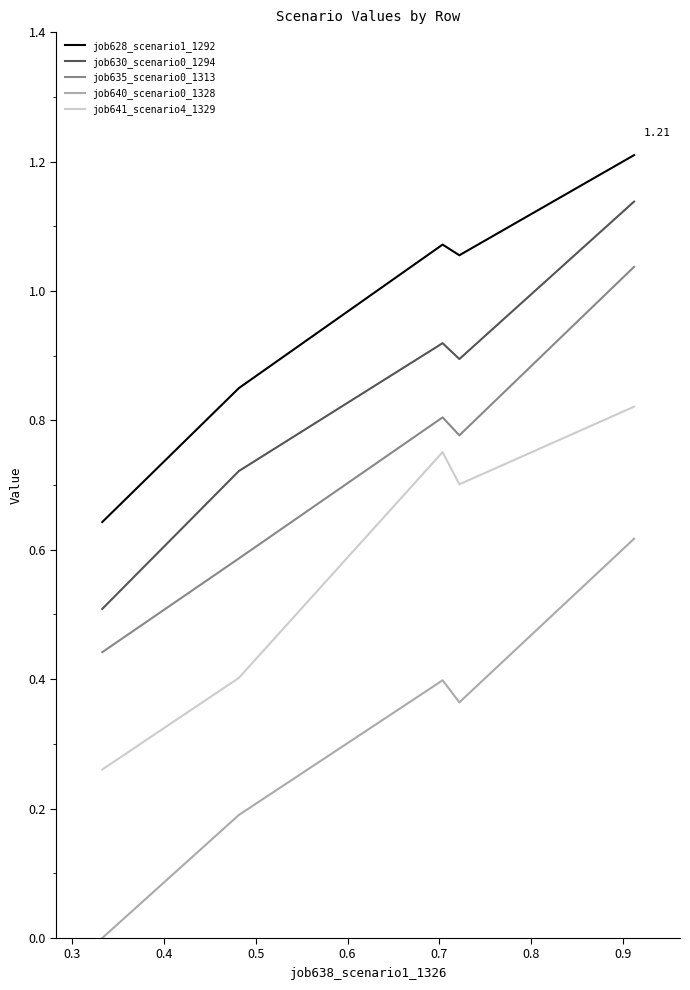

How many interior local valleys does the job628_scenario1_1292 series have?

1